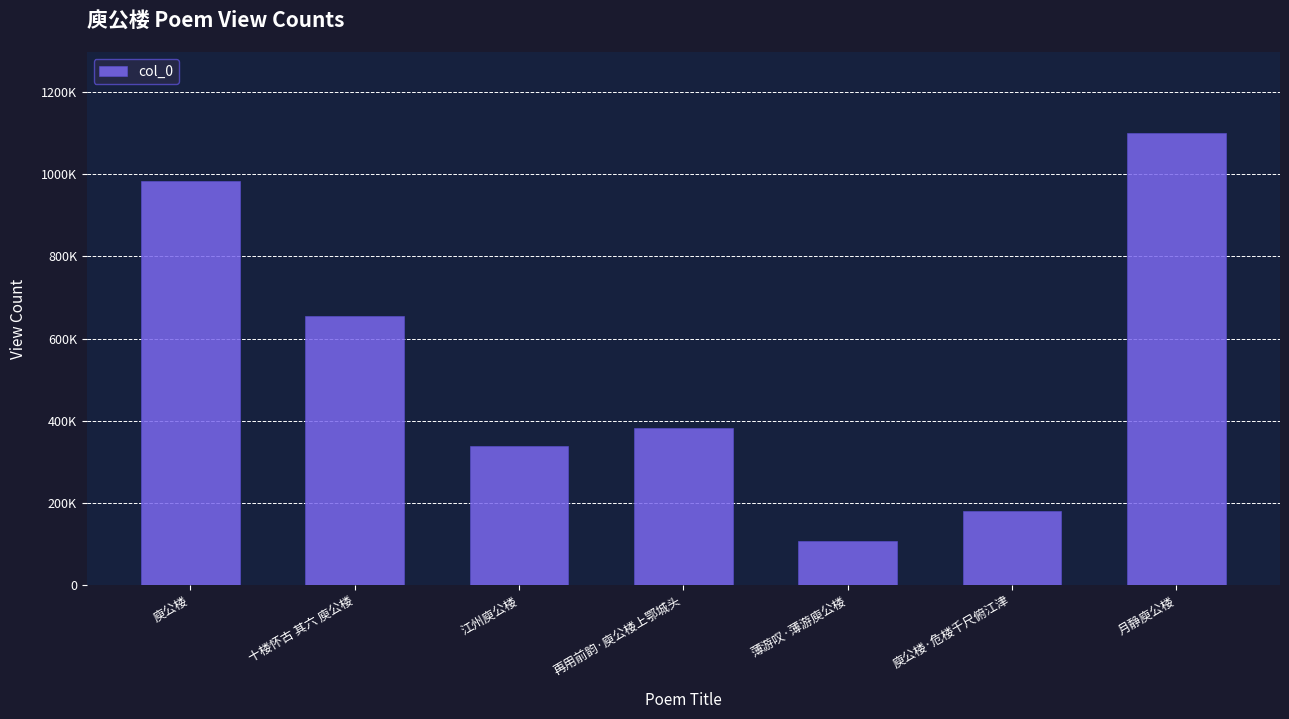

At which label is the value closest to 603099?

十楼怀古 其六 庾公楼